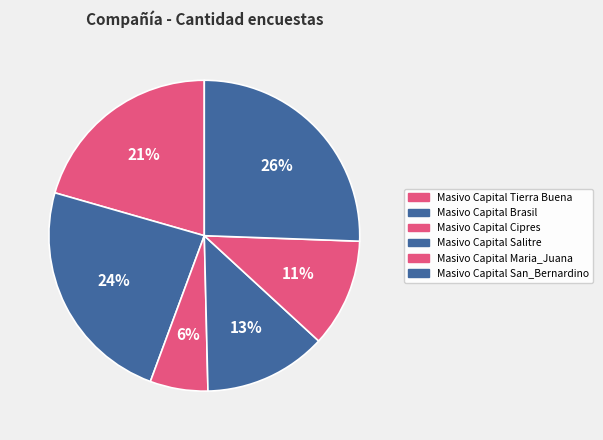

True or false: Masivo Capital Cipres accounts for 18% of the total.

False